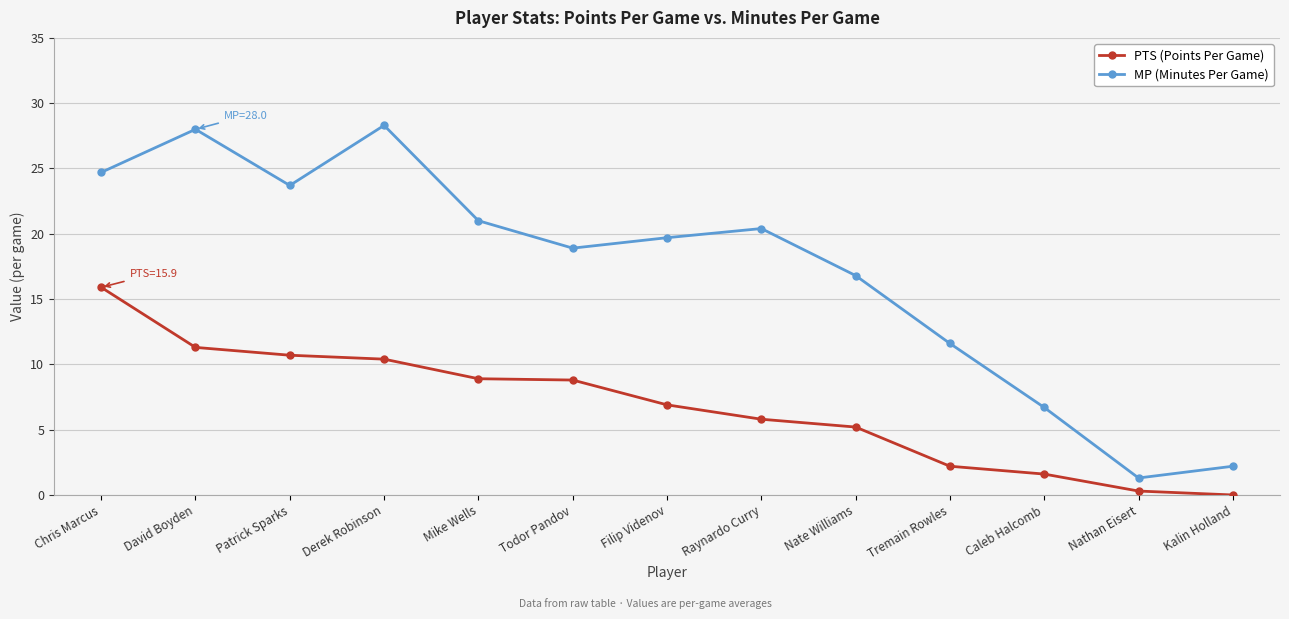

What is the sum of the MP (Minutes Per Game) values at Caleb Halcomb and Kalin Holland?

8.9